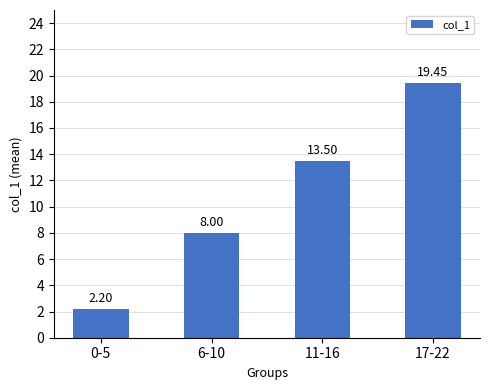

What is the approximate value at 17-22?

19.5